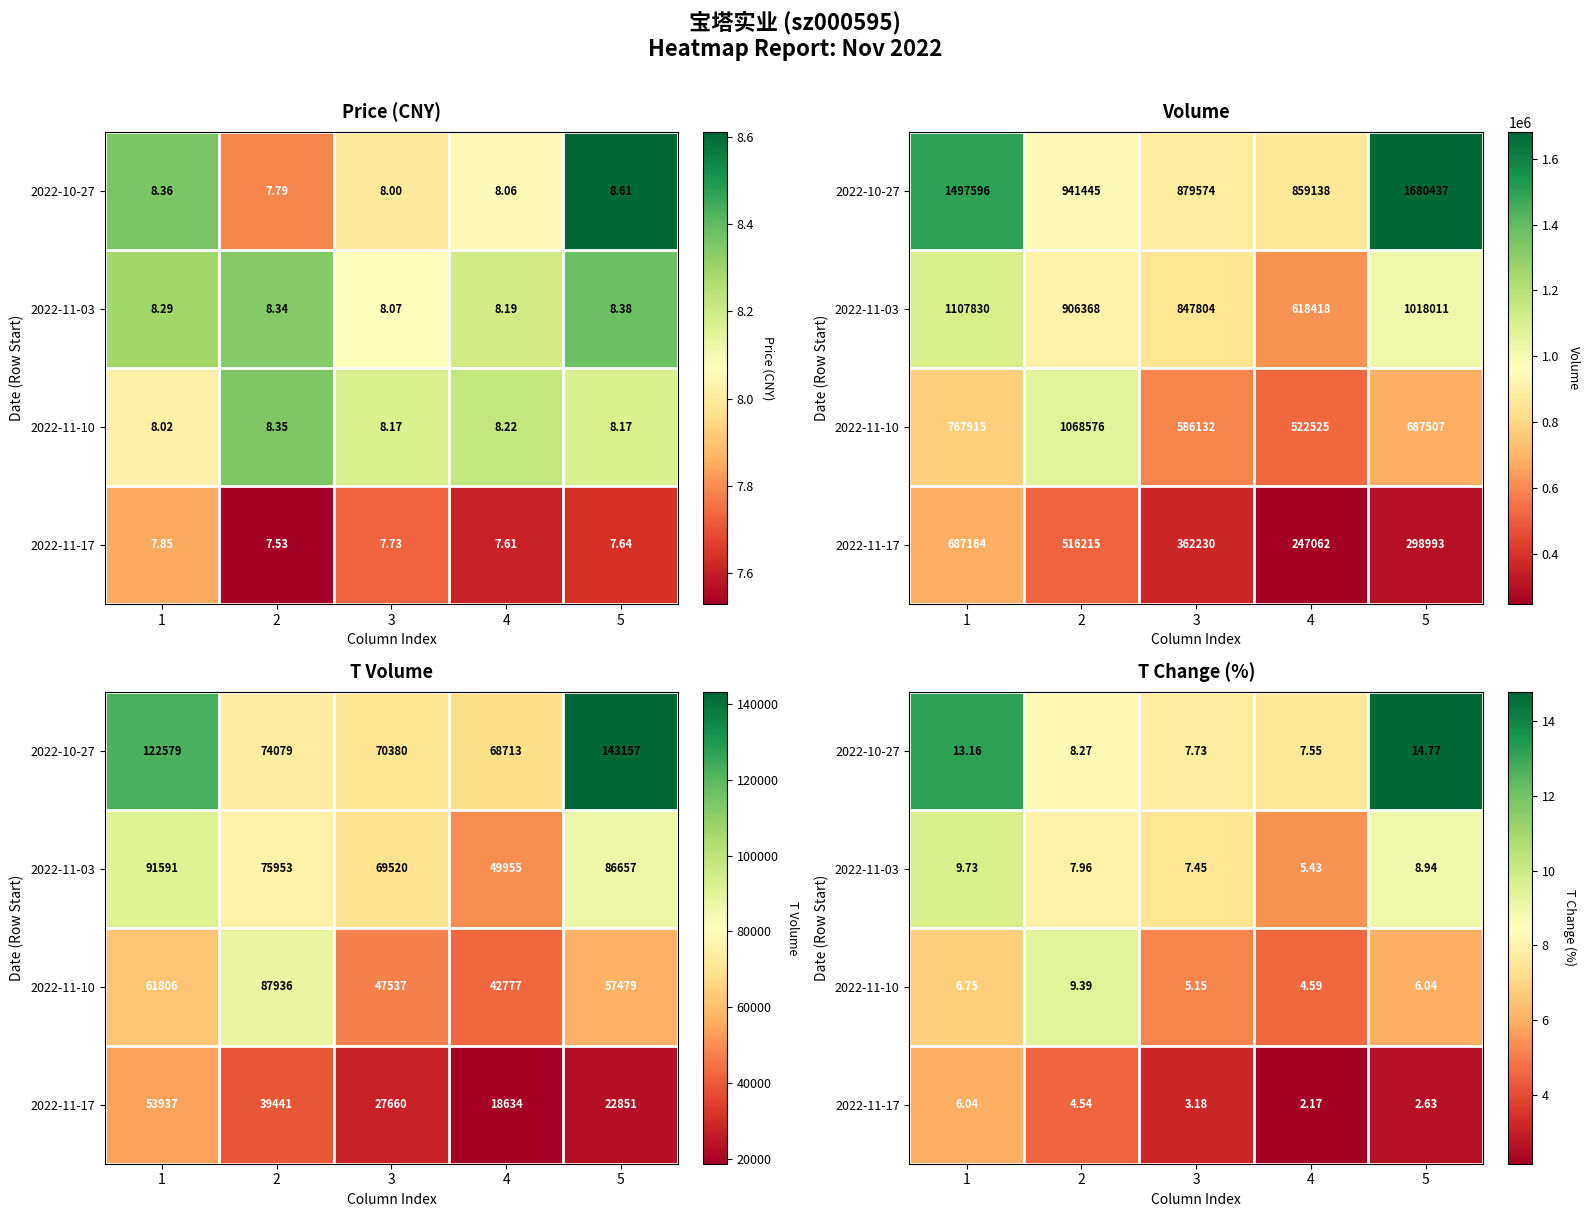

What is the total value across all series at 2?

30.2